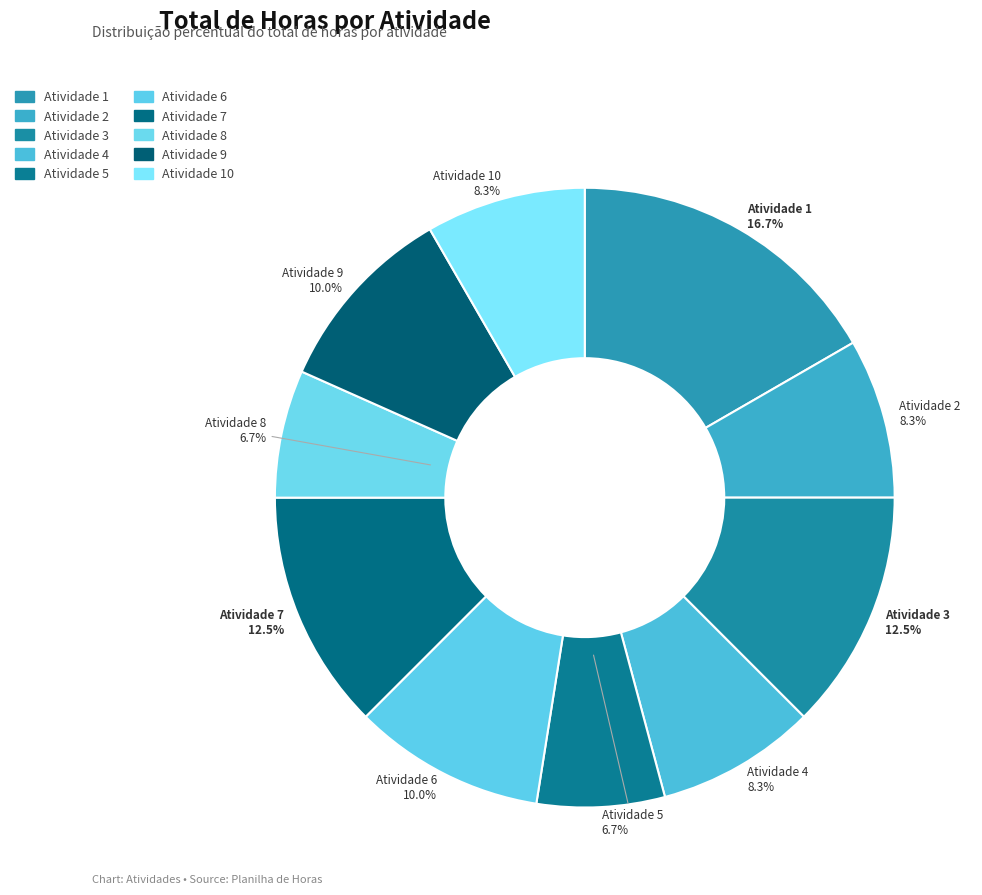

Does Atividade 1 account for over 50% of the chart?

No